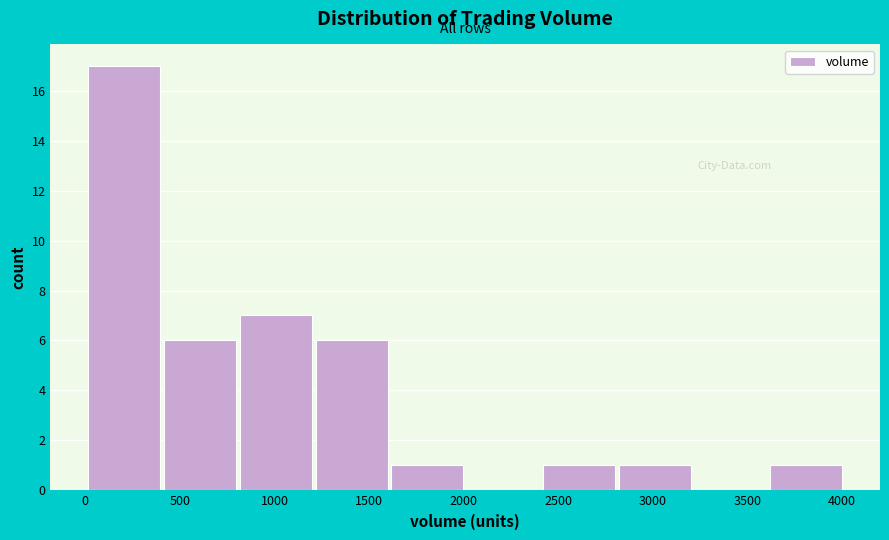

Which range on the x-axis has the tallest bar?

0 to 400